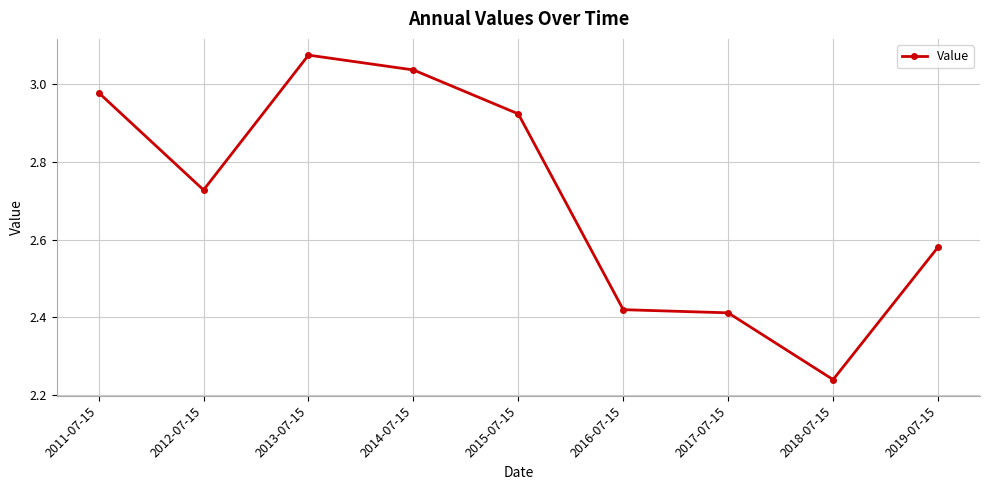

Where is the first local maximum?

2013-07-15